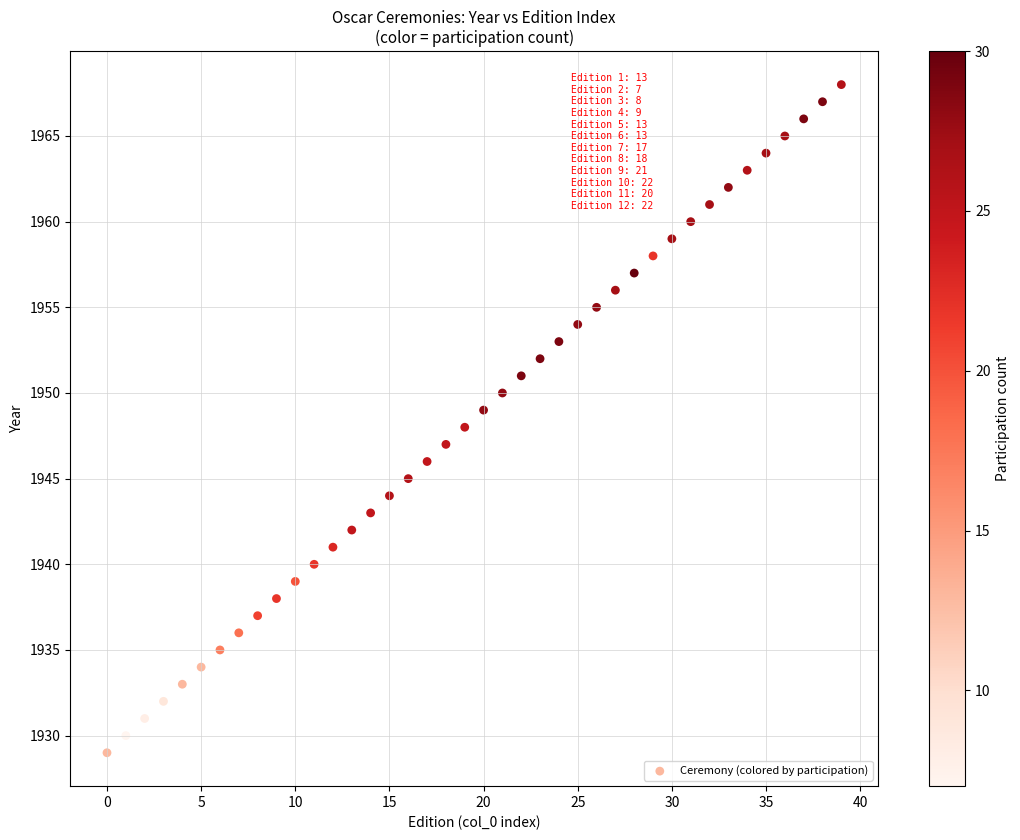

What is the range of Y values (max minus min)?

39